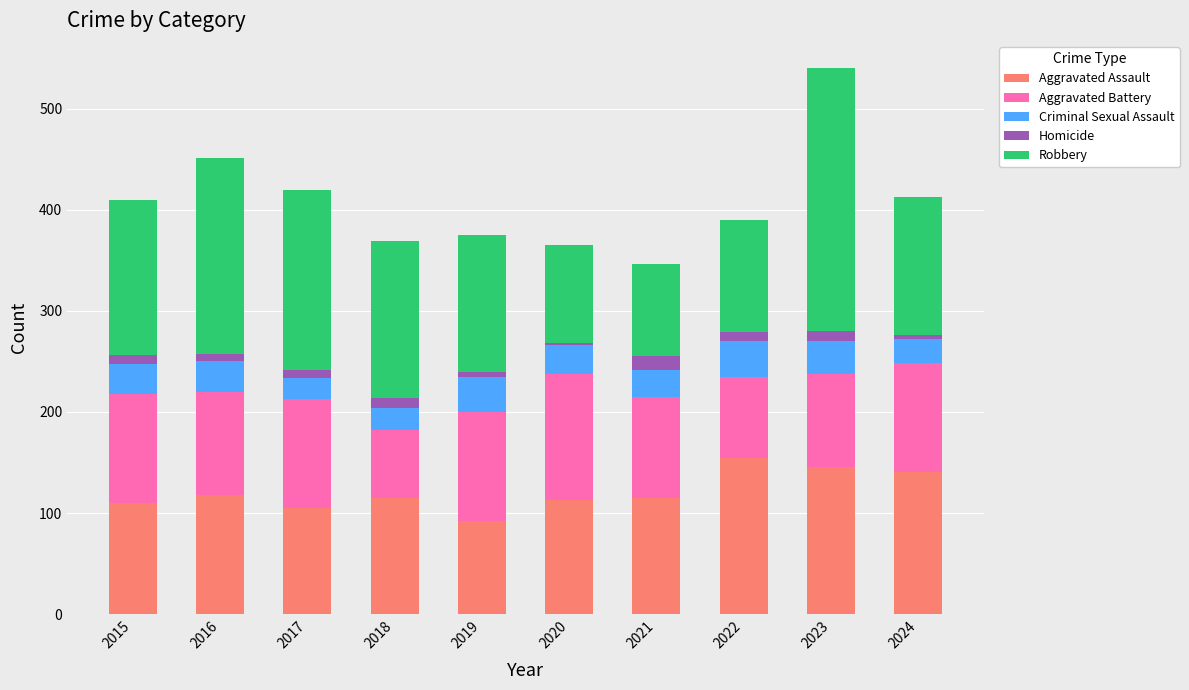

What is the highest value of the Aggravated Assault series?

154